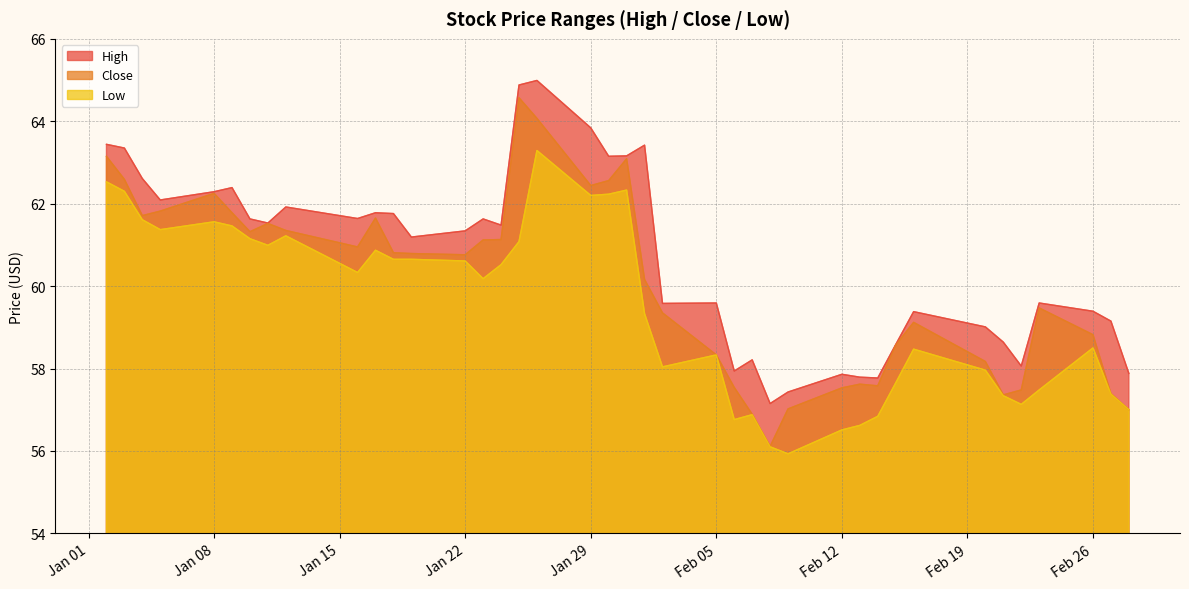

List the series in order of their overall mean, lowest first.

Low, Close, High